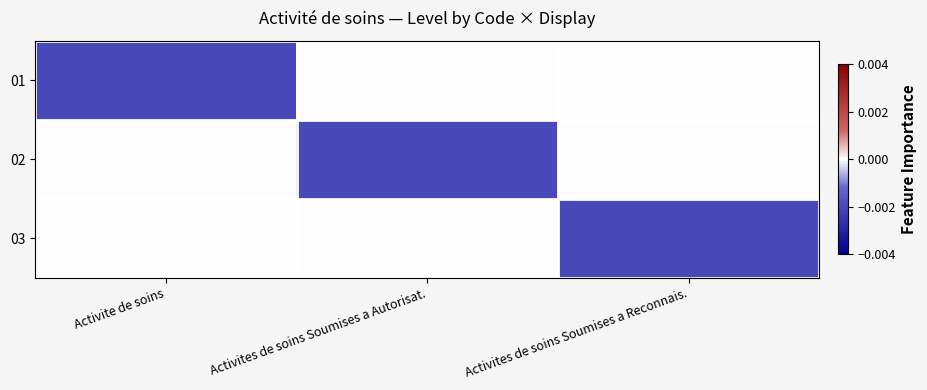

Between Activites de soins Soumises a Autorisat. and Activite de soins, which is larger?

Activites de soins Soumises a Autorisat.